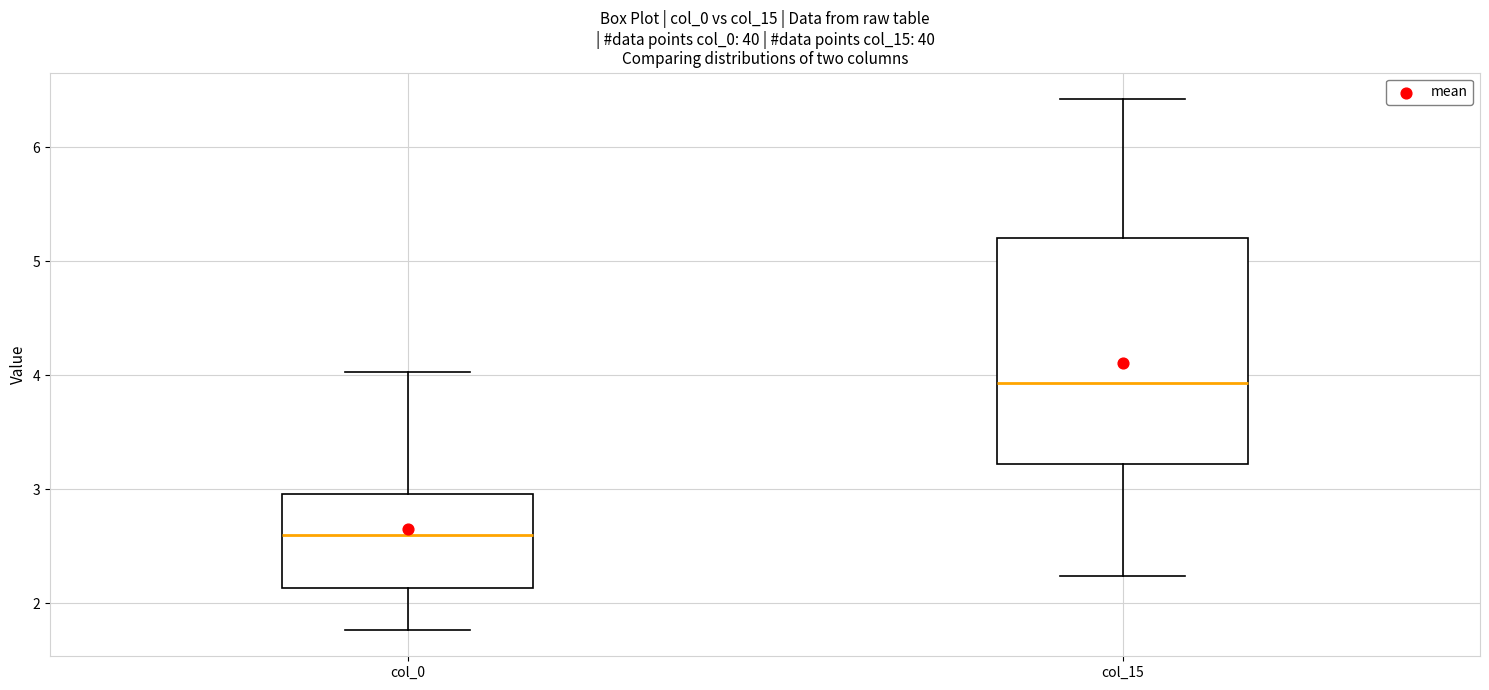

Reading left to right, read every box against the y-axis: the position of its median line, the range the box covers, and the ends of its whiskers. The values are not printed on the chart, so give them approximately, as read against the axis.

col_0: median 2.6, box 2.1 to 3.0, whiskers 1.8 to 4.0
col_15: median 3.9, box 3.2 to 5.2, whiskers 2.2 to 6.4